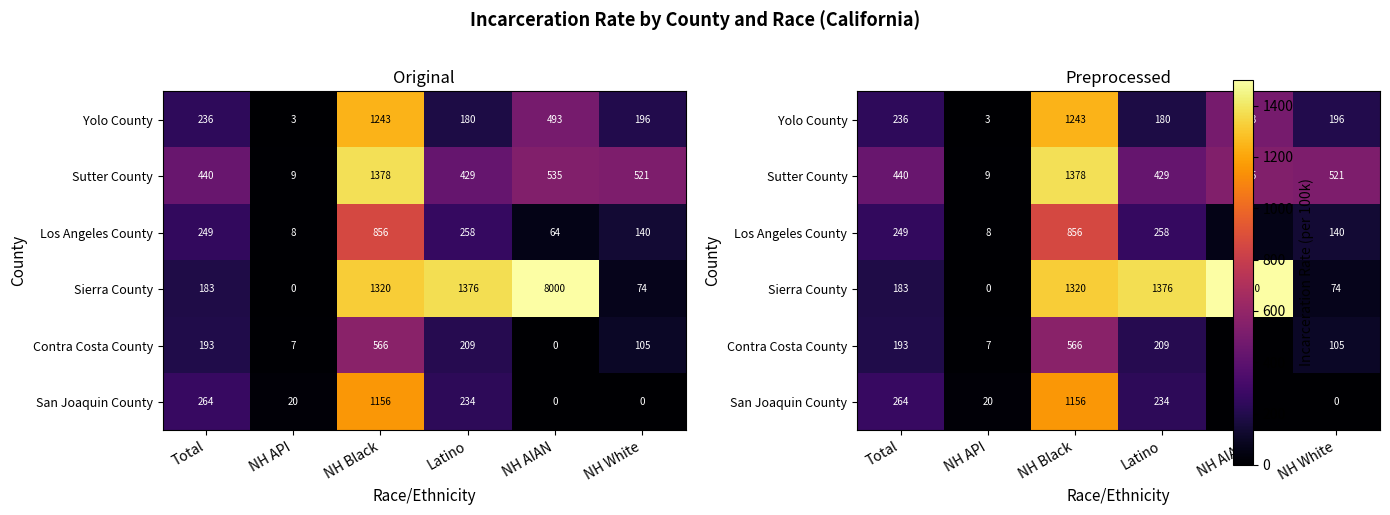

Which series has the widest spread of values?

Sierra County